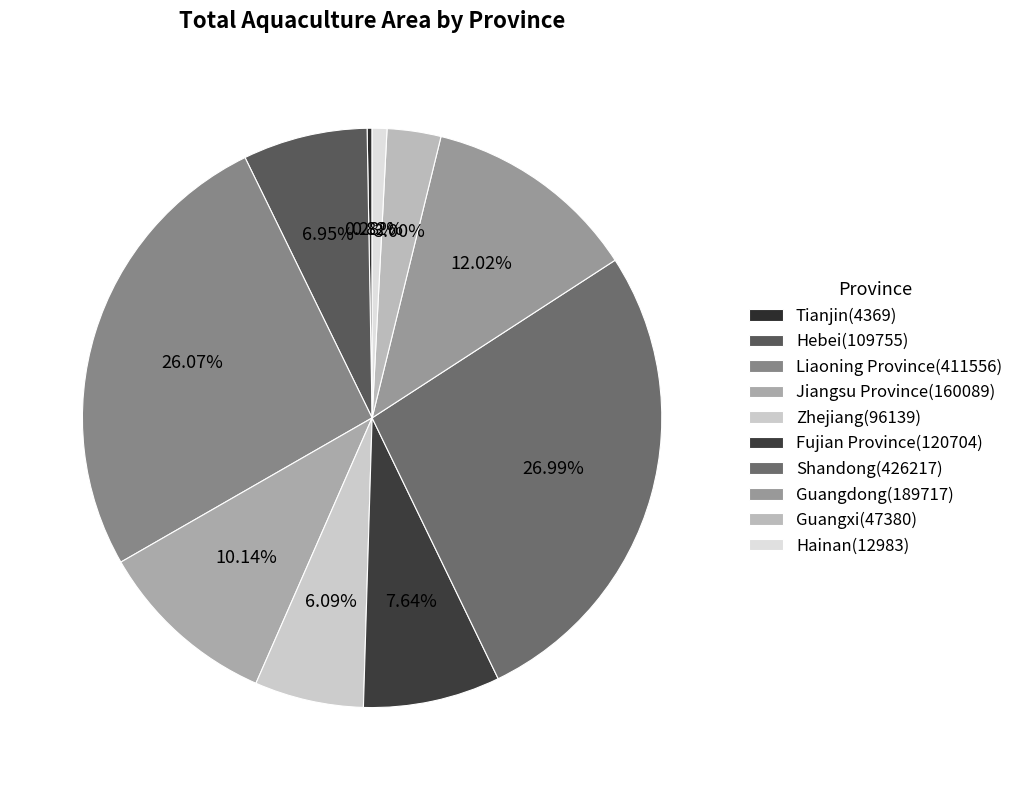

True or false: Guangxi accounts for 13% of the total.

False